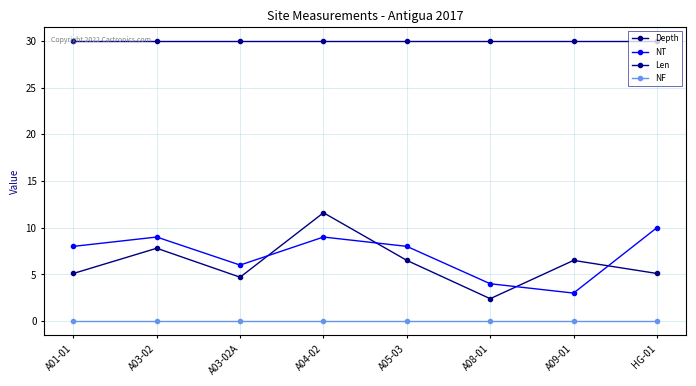

True or false: NF has more than 2 points higher than both neighbors.

False